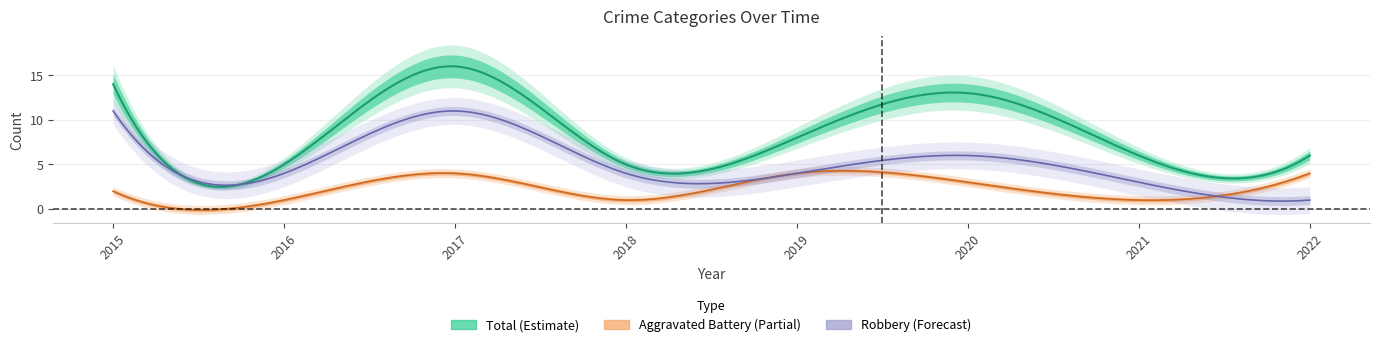

How many interior local peaks does the Robbery series have?

2